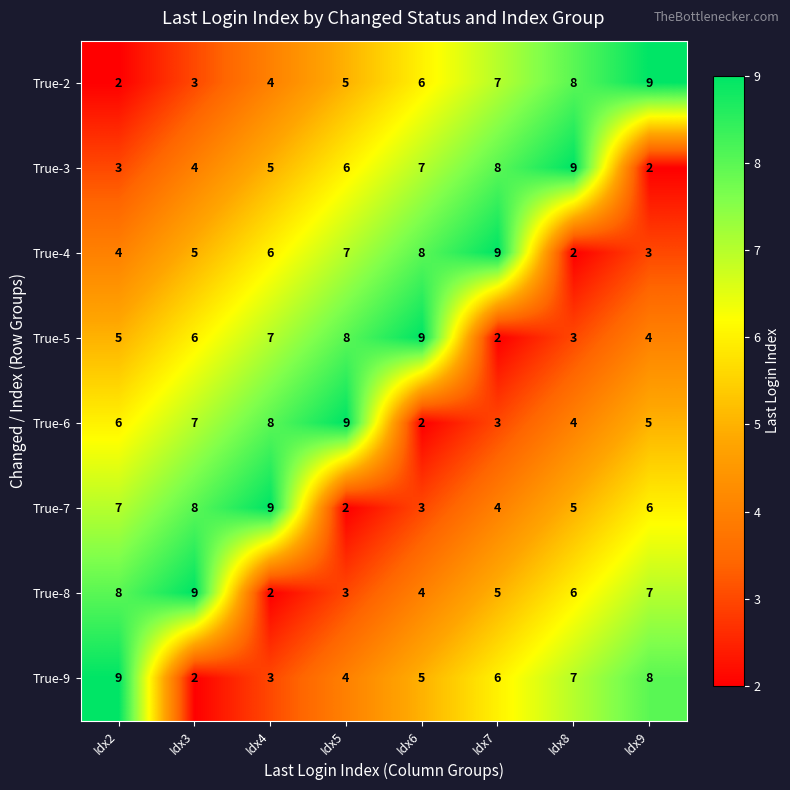

Rank the categories by True-6 value from lowest to highest.

Idx6, Idx7, Idx8, Idx9, Idx2, Idx3, Idx4, Idx5